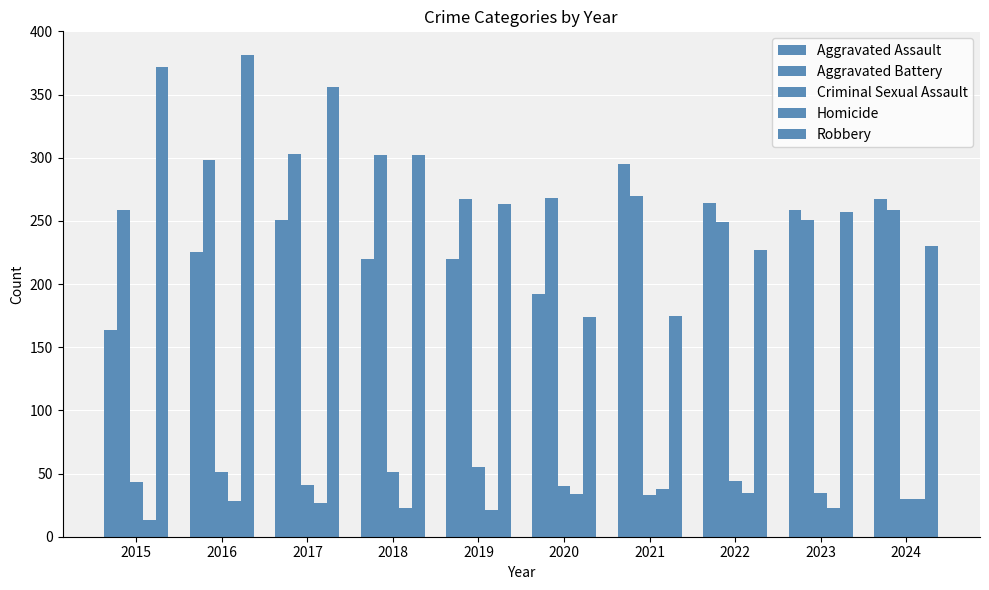

How many bars are there in each group?

5